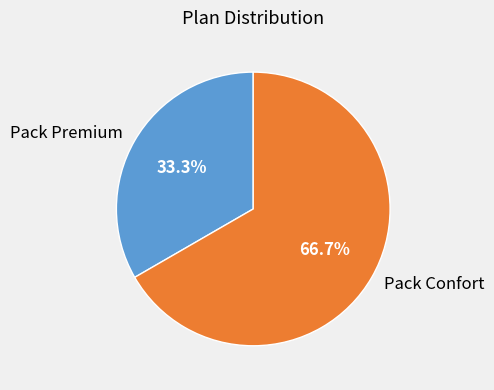

To the nearest percent, what portion does Pack Confort represent?

67%